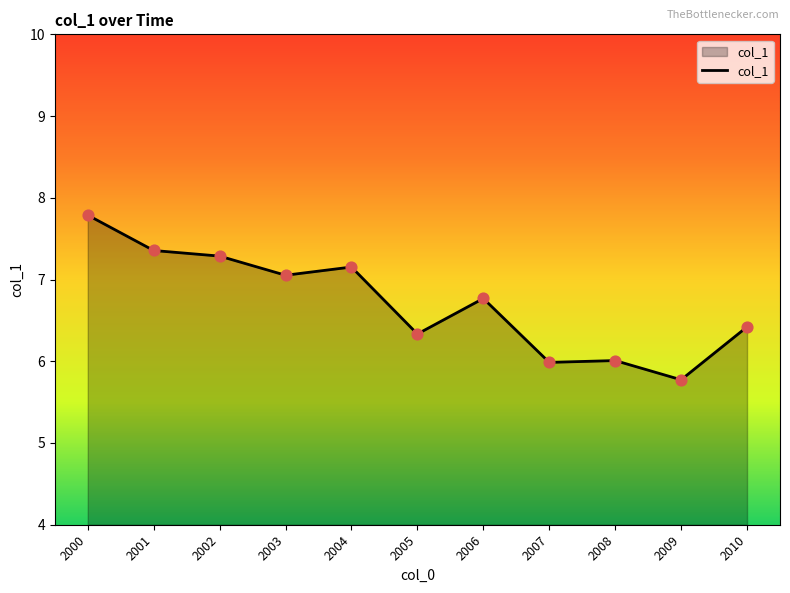

What is the change in value from 2003 to 2006?

-0.3